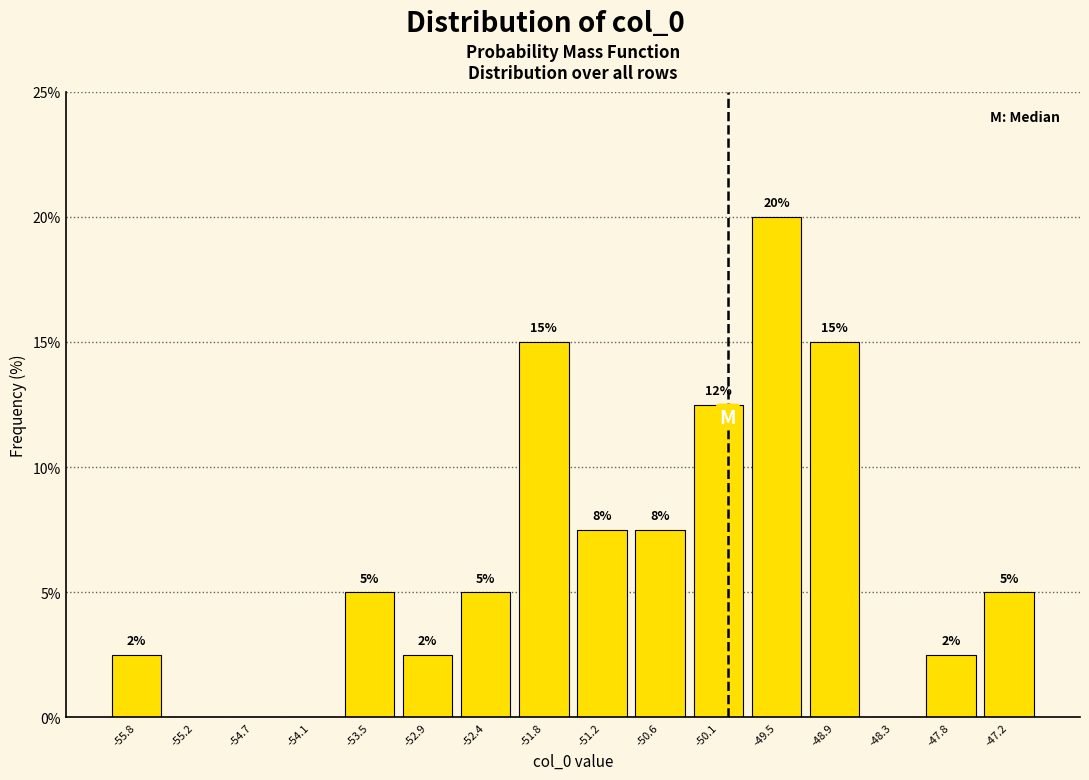

Over which range of the x-axis is the bar tallest?

-49.8 to -49.2